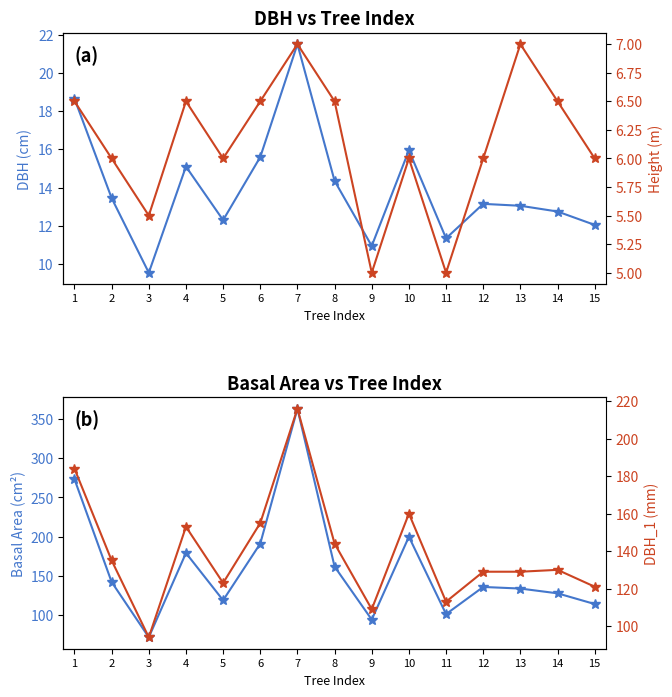

What is the highest value of the dbh series?

21.5